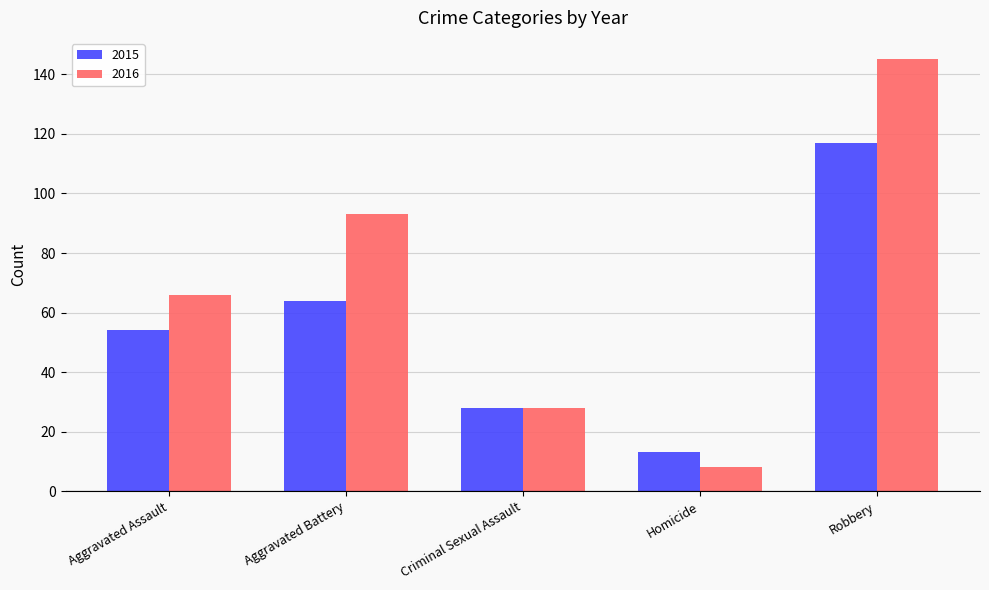

How many data points in 2015 are less than 54?

2